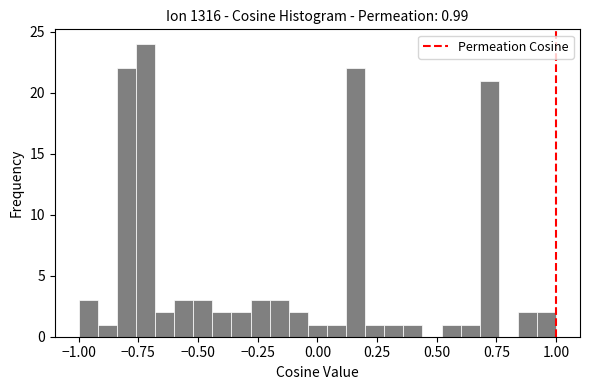

Read against the x-axis, roughly where is the centre of the tallest bar?

-0.70